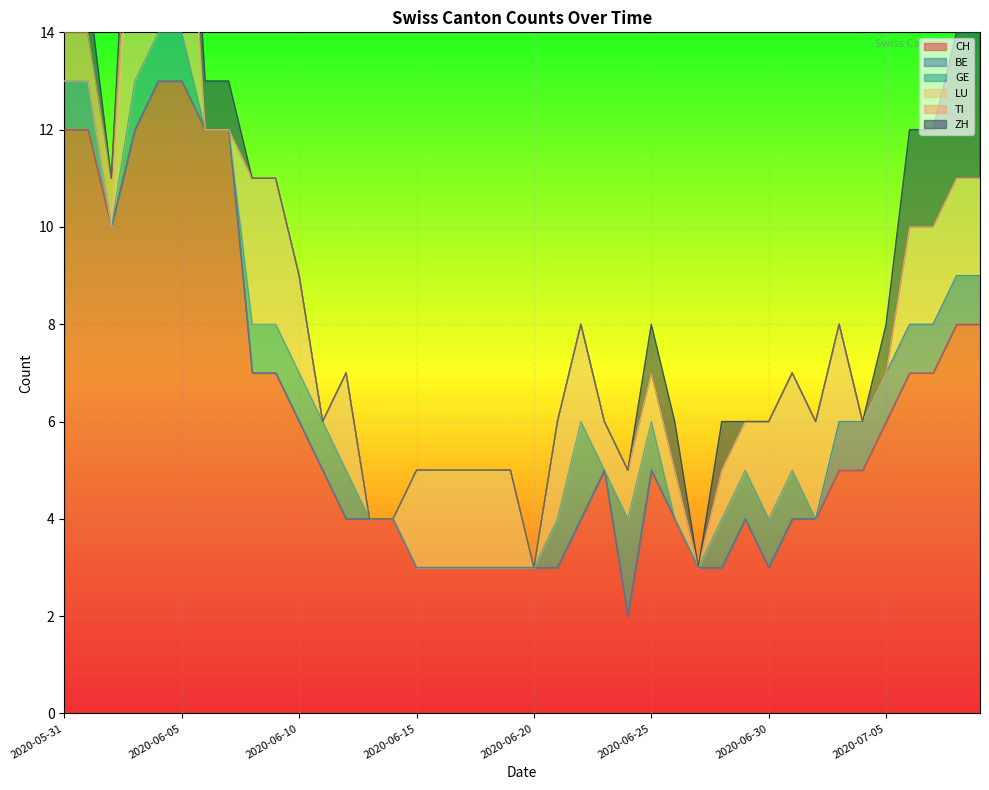

How many values in the TI series exceed 0?

6